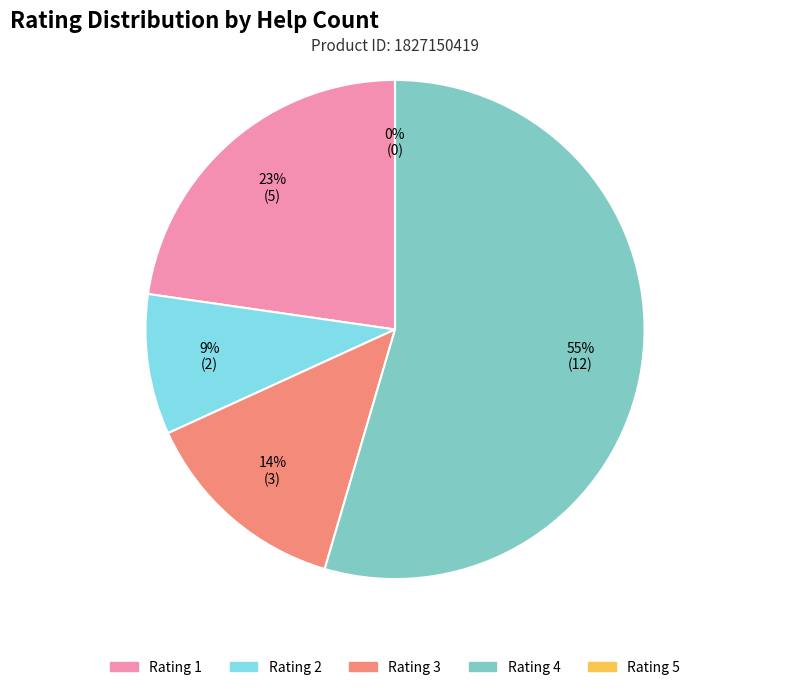

To the nearest percent, what percentage of the pie is 1?

23%